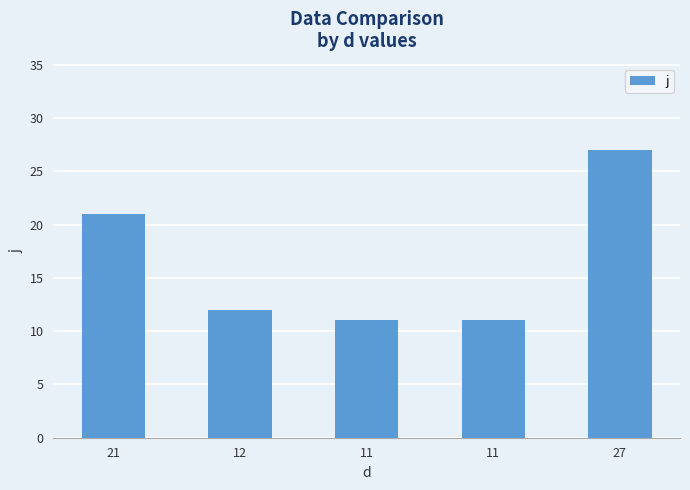

Reading left to right, transcribe all the data shown in this chart.

21=21	12=12	11=11	11=11	27=27